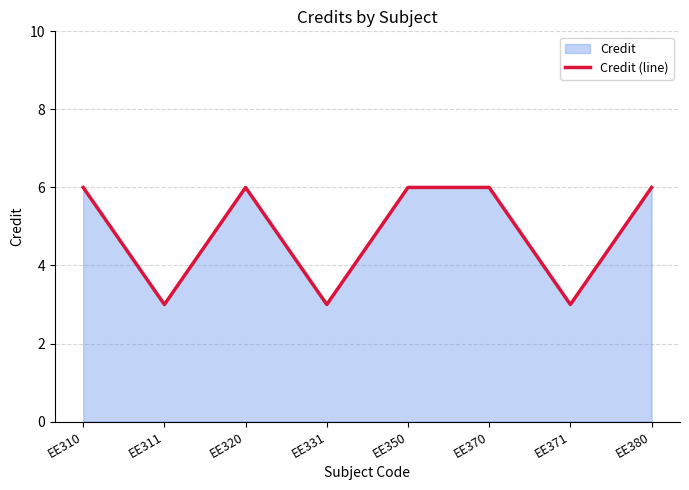

Rank the categories by value from highest to lowest.

EE310, EE320, EE350, EE370, EE380, EE311, EE331, EE371